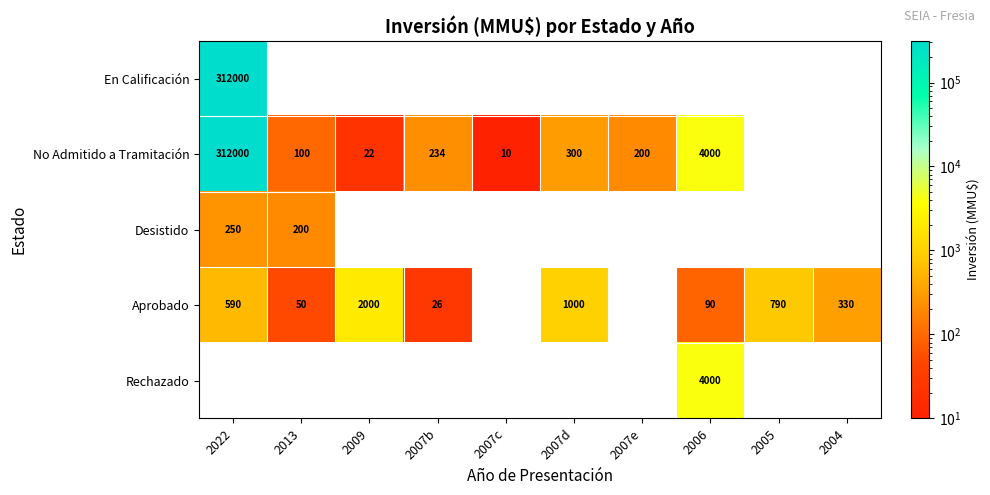

True or false: Aprobado has a value of 42 at 2006.

False